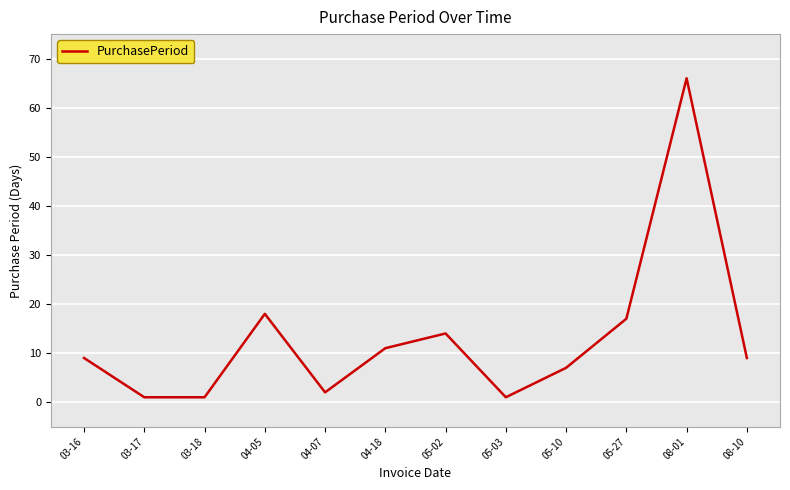

Between 05-27 and 05-10, which is larger?

05-27